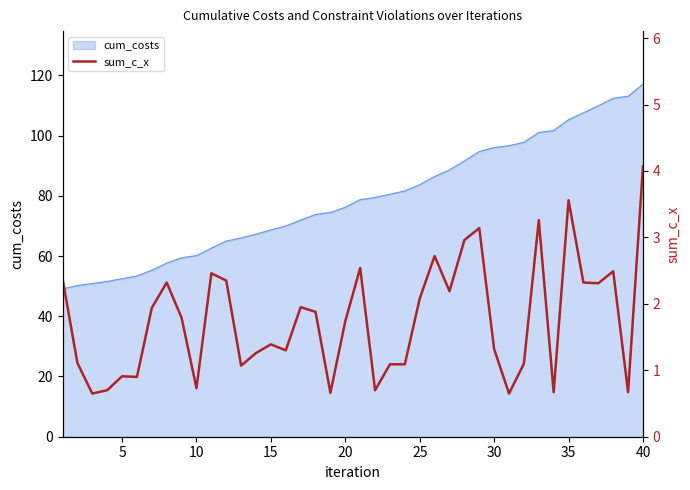

What is the highest value of the cum_costs series?

117.1